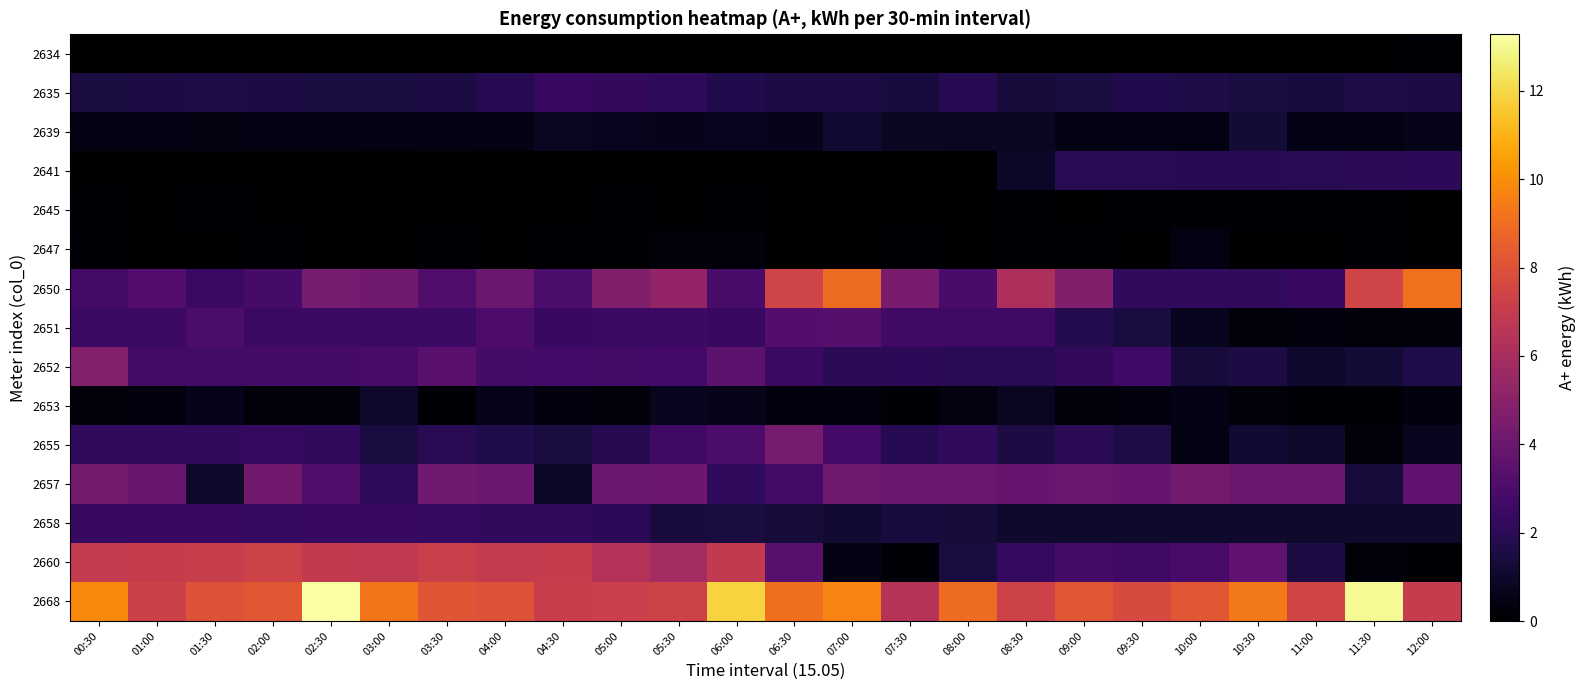

At which category is the sum across all series the highest?

02:30